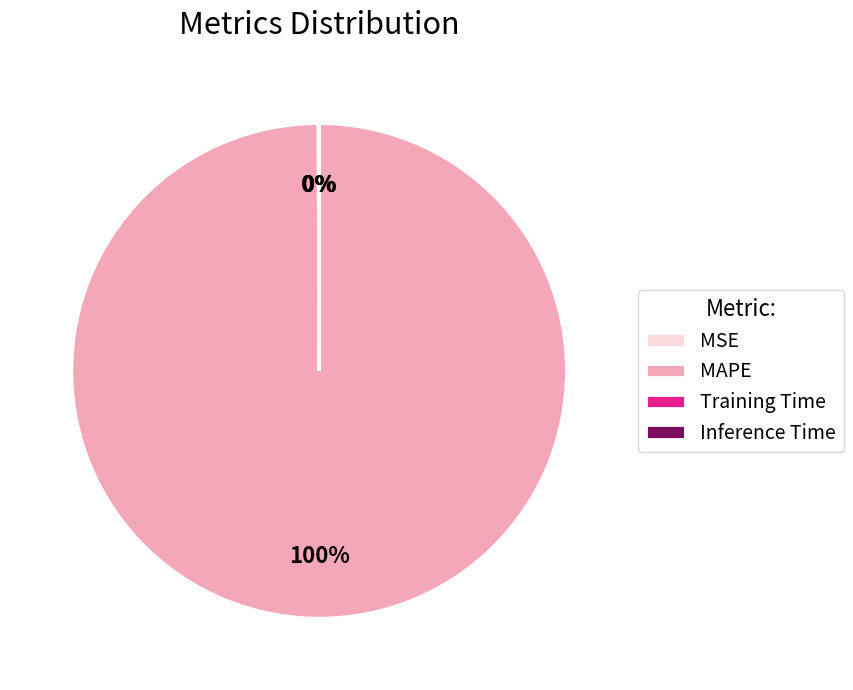

To the nearest percent, what is the average slice percentage?

25%